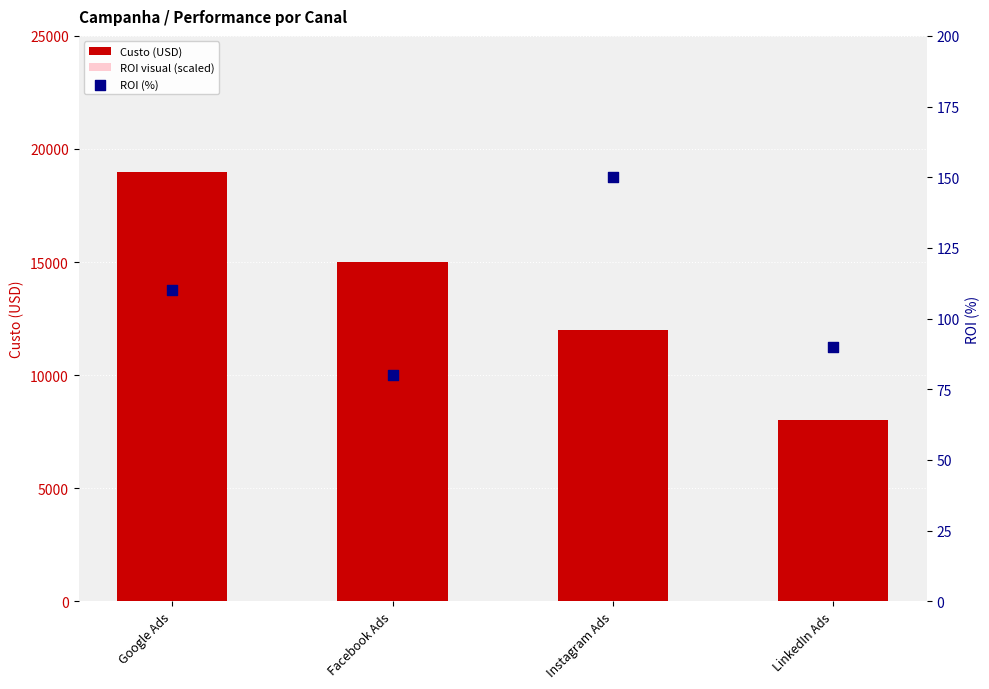

At how many categories does at least one series exceed 16746?

1